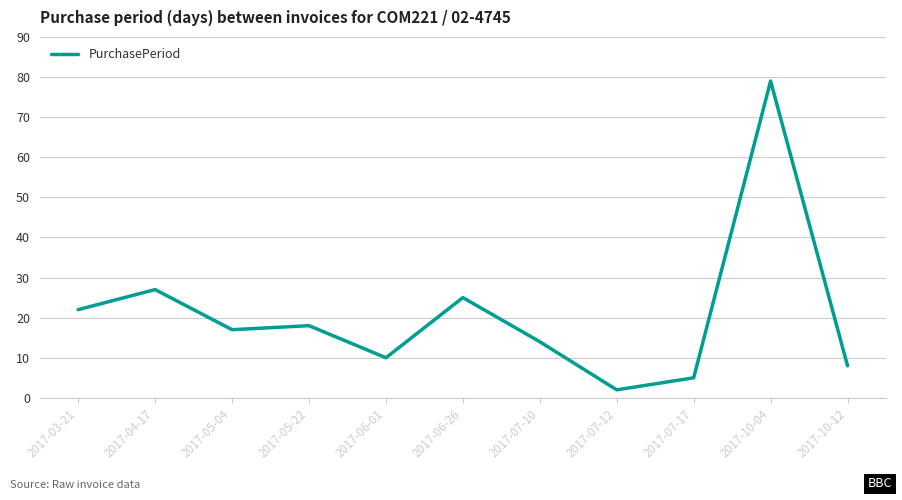

What position from the left is 2017-10-12?

11